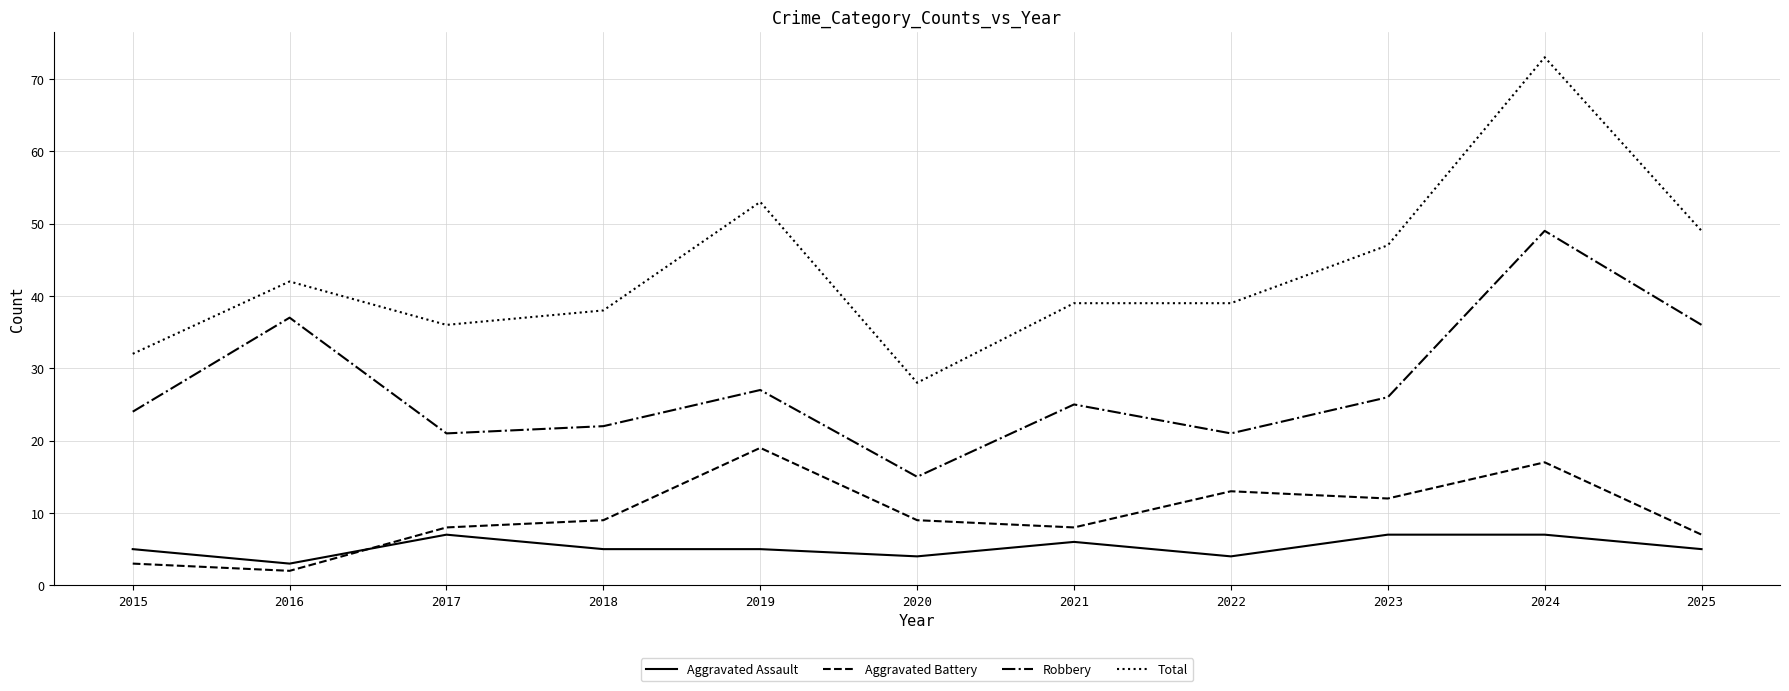

Read the Total value at 2023.

47